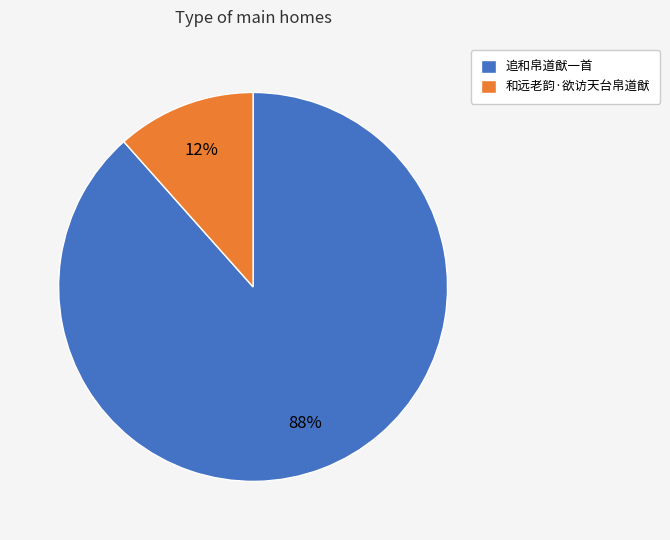

Which slice represents more than half of the pie?

追和帛道猷一首